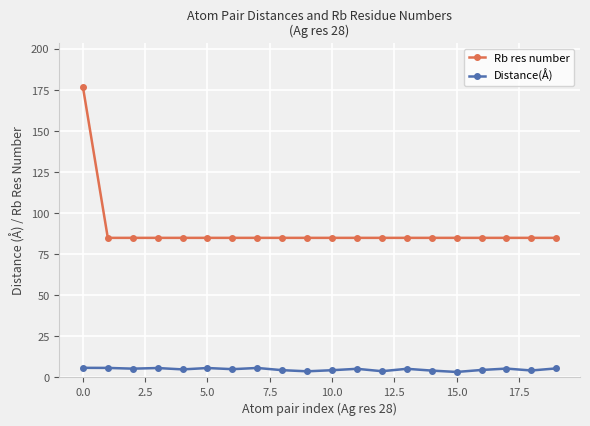

How many lines are shown in the chart?

2